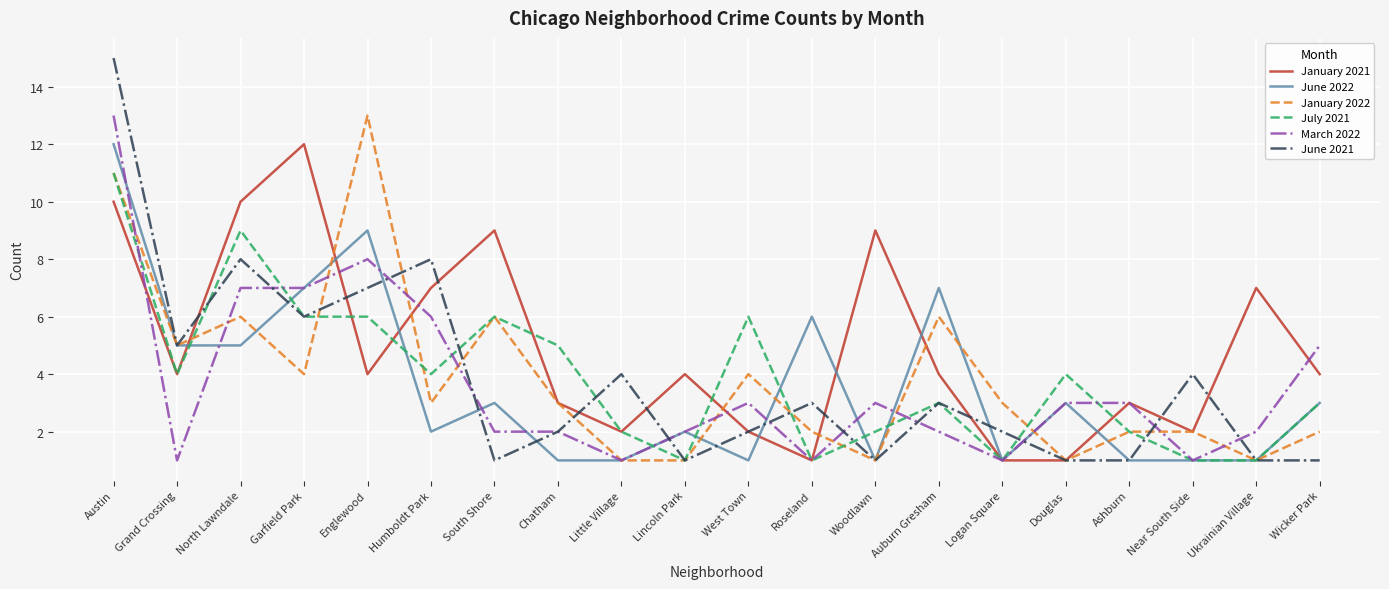

What is the difference between the highest and lowest values at Chatham?

4